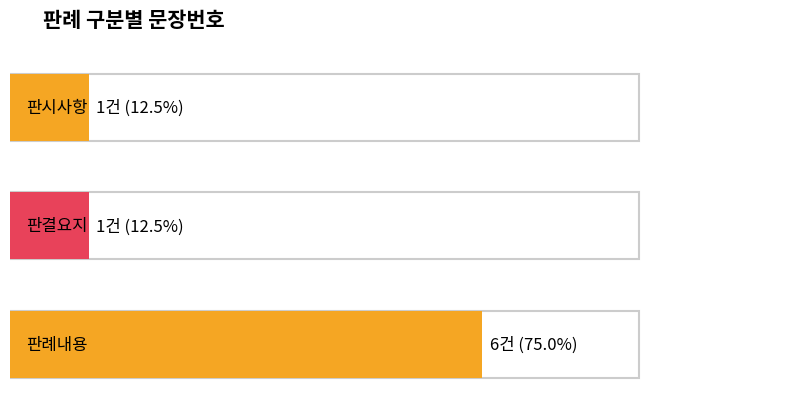

True or false: the data shows 9 at 판례내용.

False